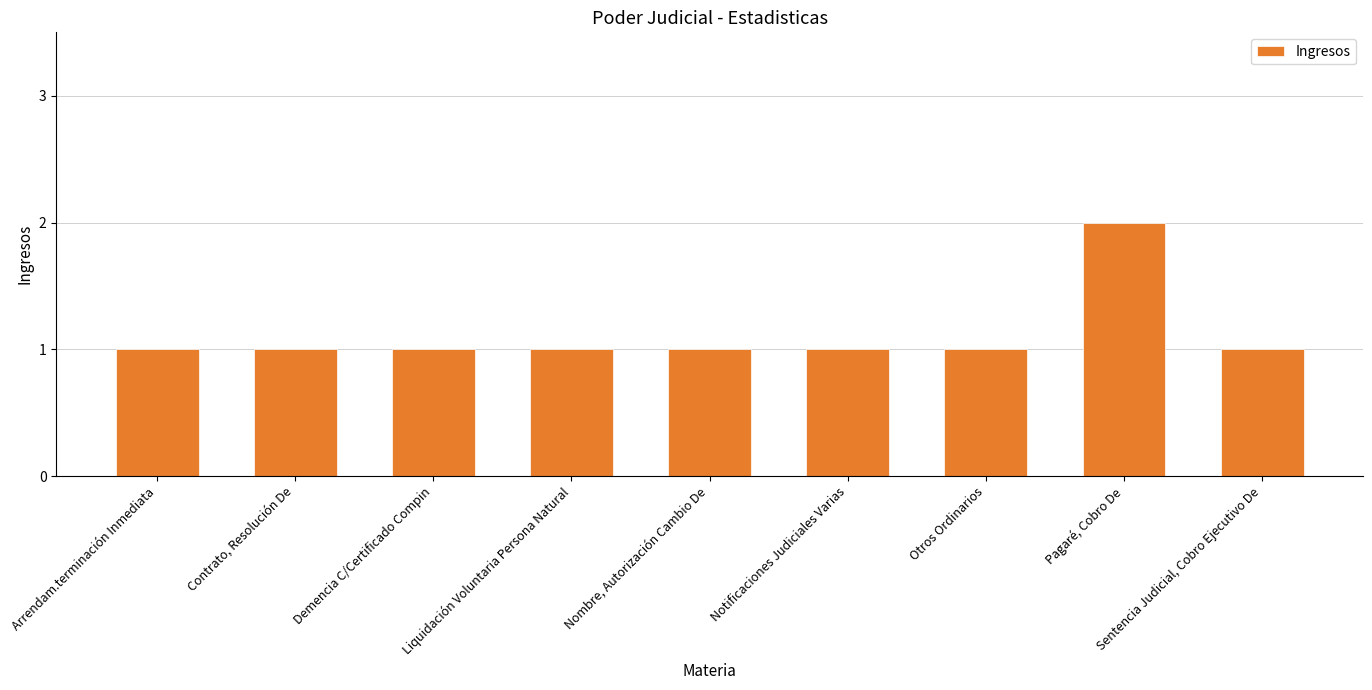

Which label corresponds to the largest value in the chart?

Pagaré, Cobro De